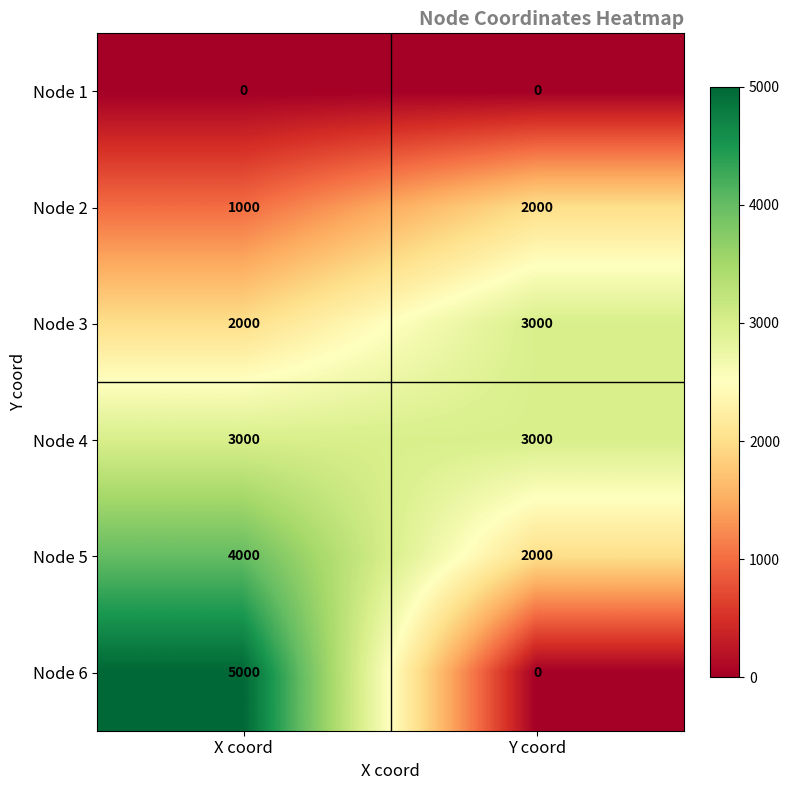

At which category is the sum across all series the highest?

X coord